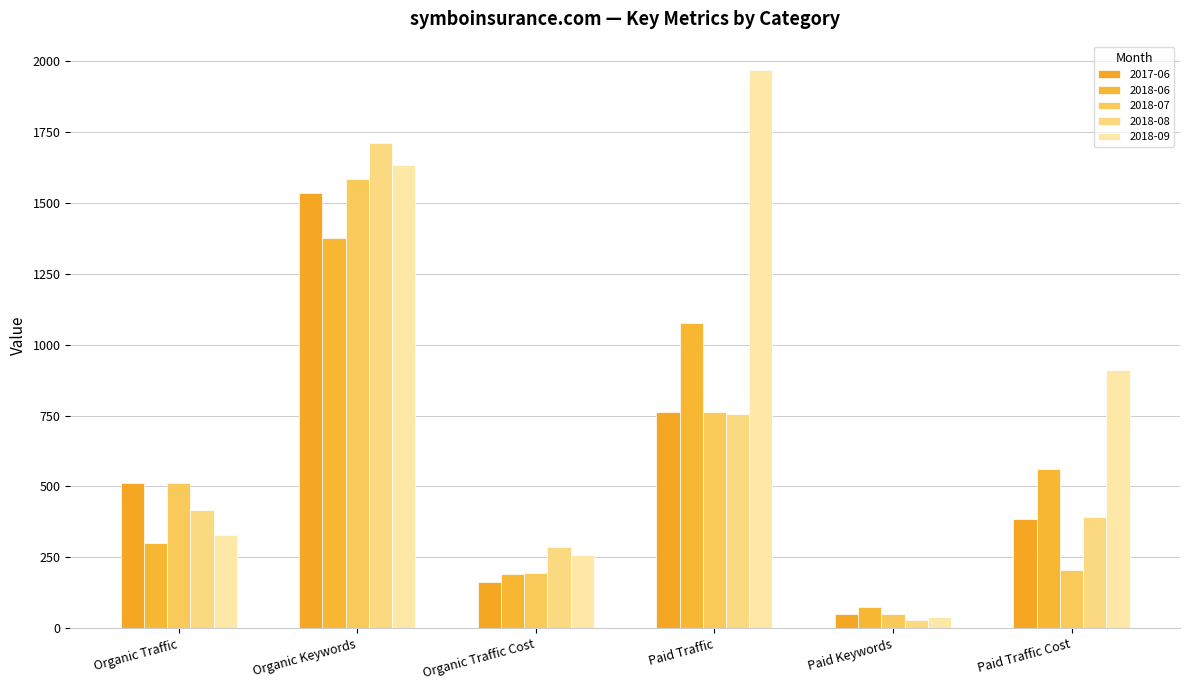

Which has a higher value, Organic Traffic Cost or Paid Traffic Cost?

Paid Traffic Cost